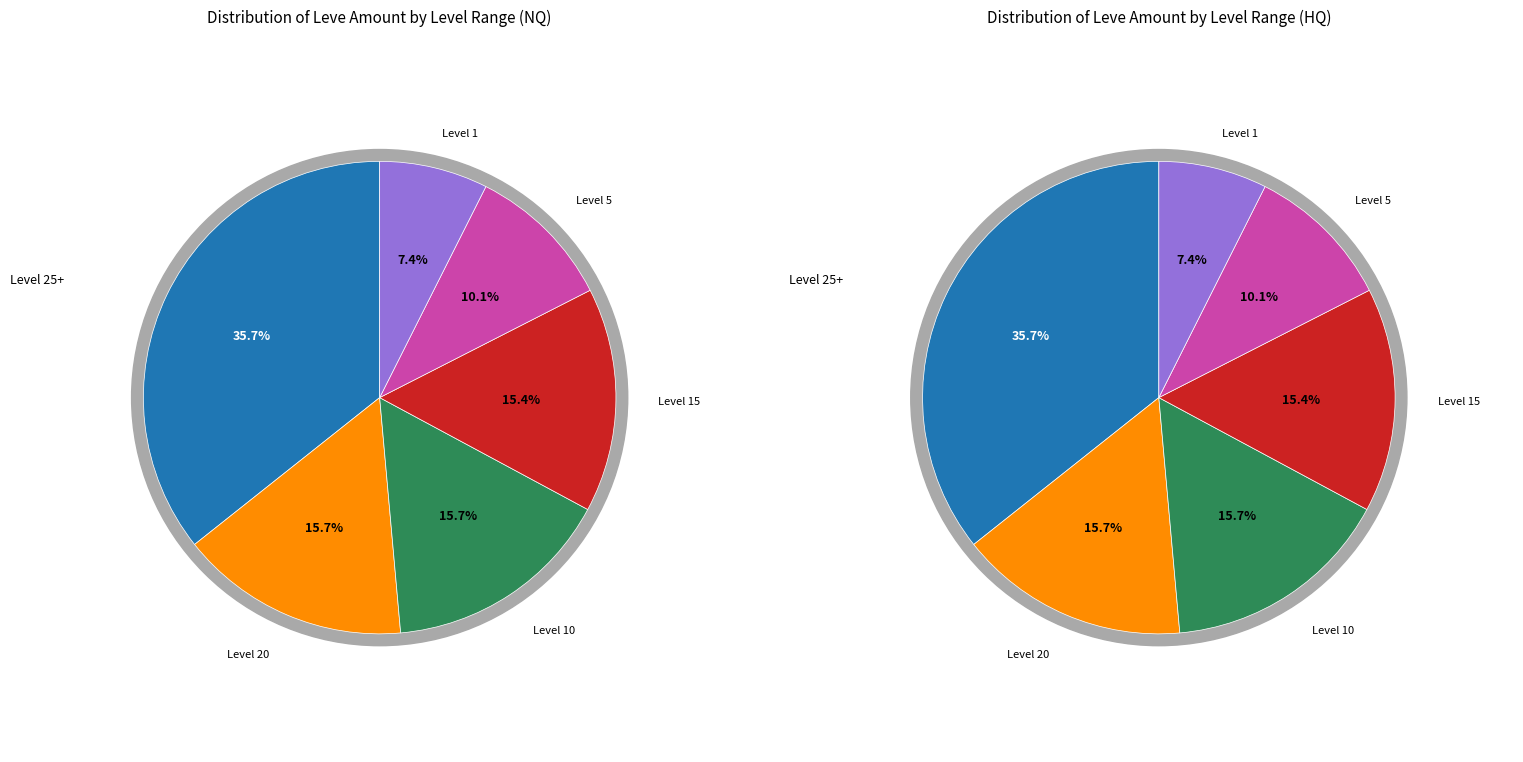

The 1 slice represents 13% of the pie. True or false?

False